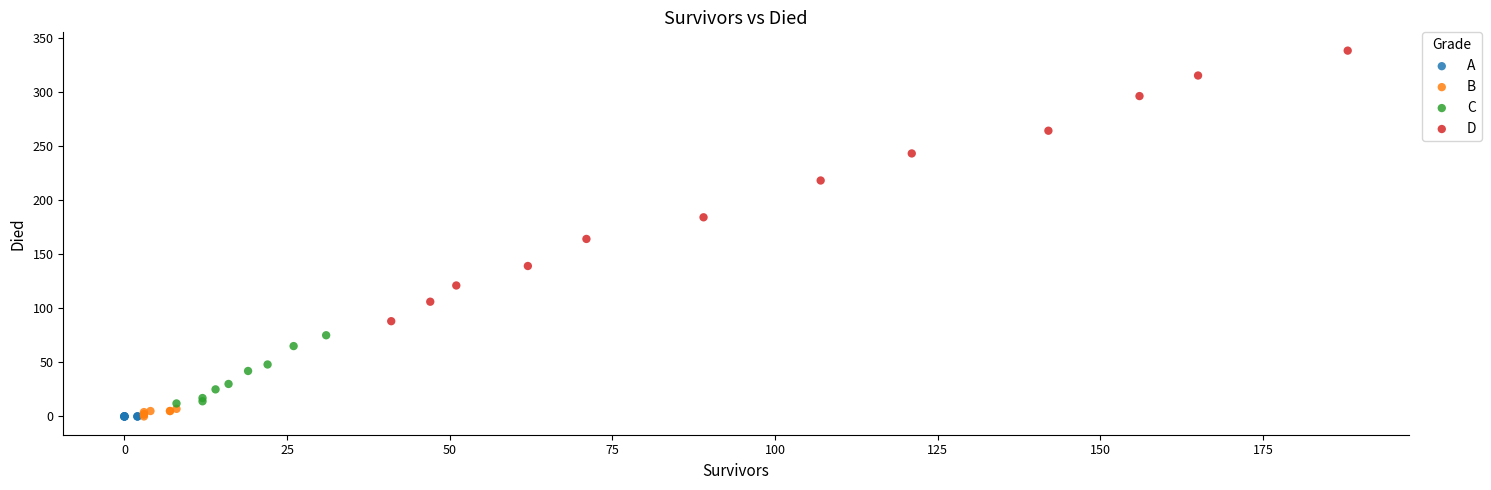

Which series contains the highest Y value?

D